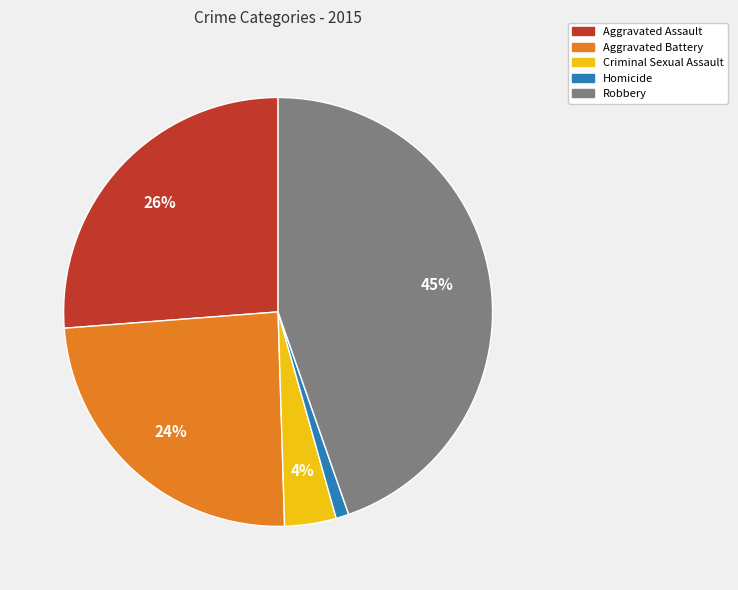

Is Robbery the majority of the pie?

No